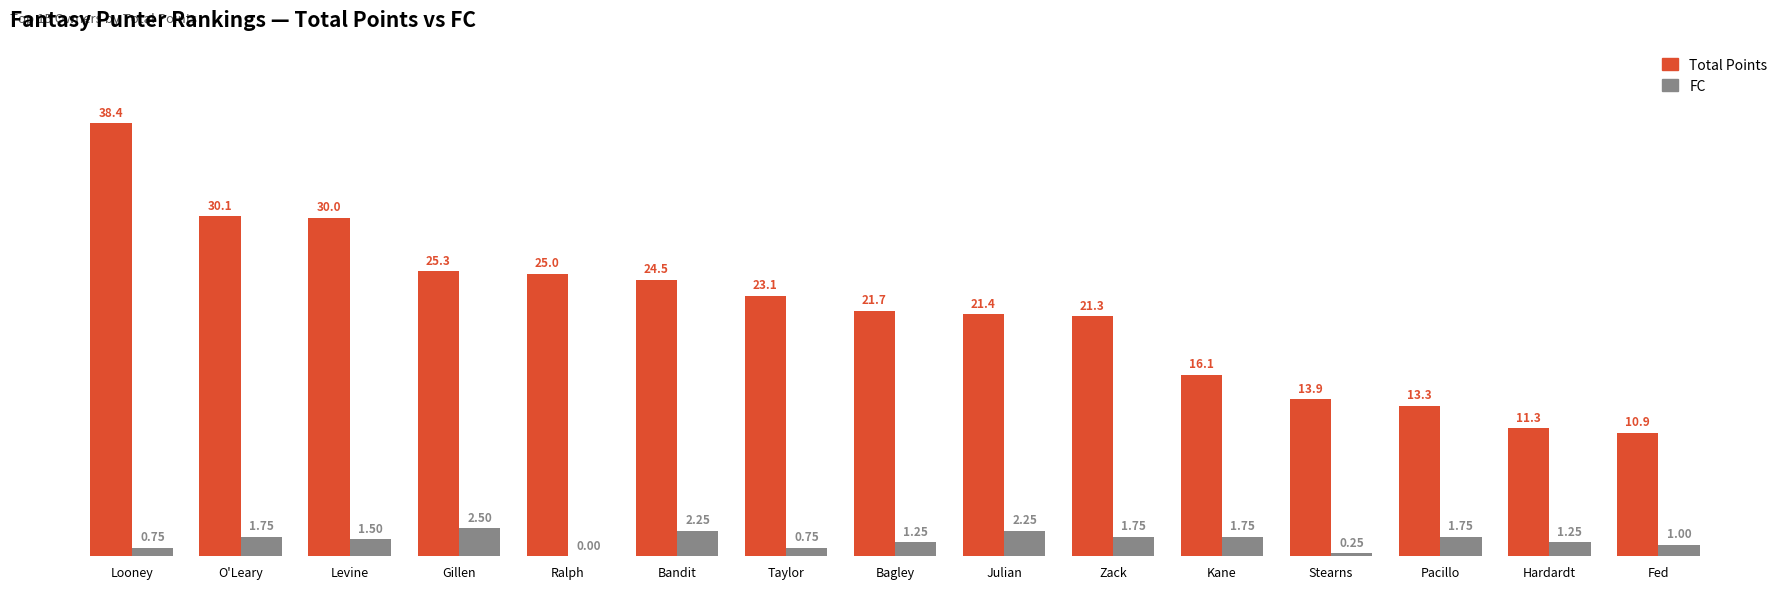

What is the total value across all series at Hardardt?

12.6